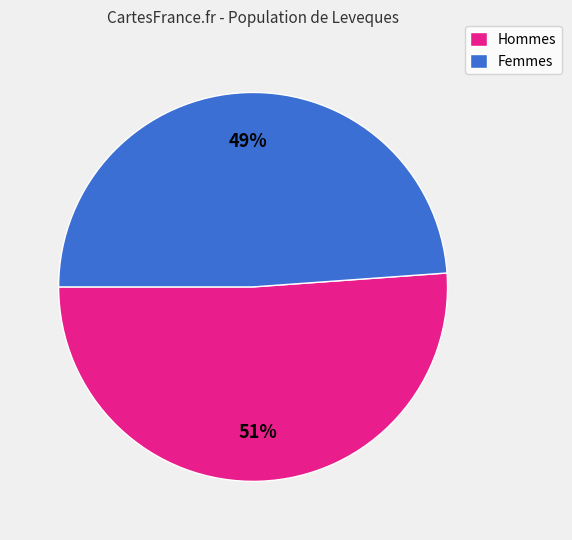

To the nearest percent, what percentage of the pie is Hommes?

51%